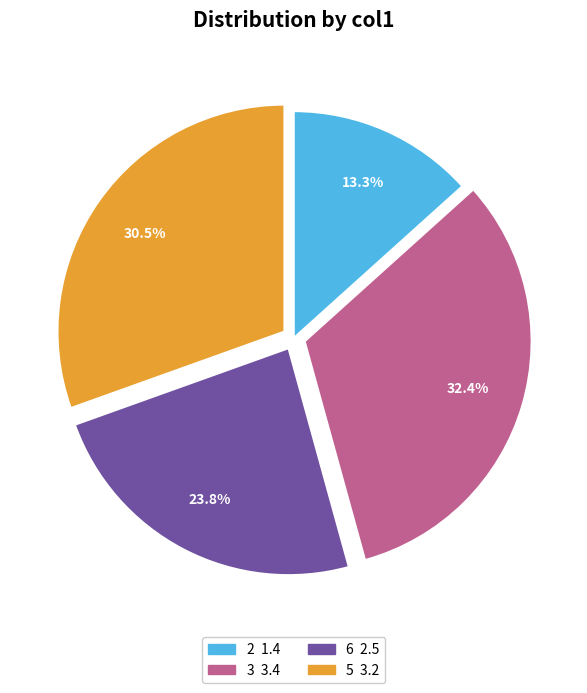

True or false: 6 accounts for 24% of the total.

True